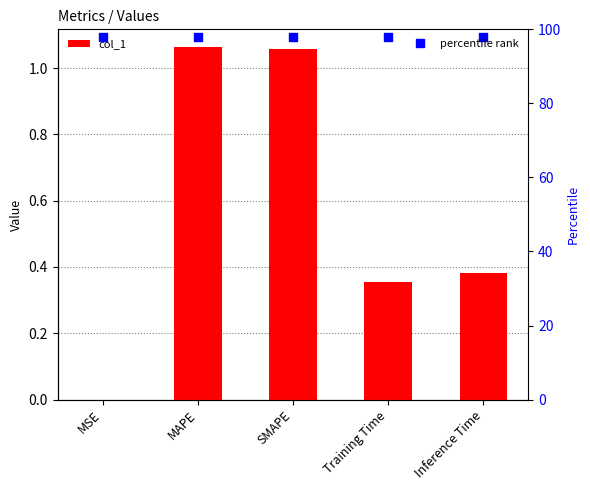

Which series contains the highest Y value?

percentile rank